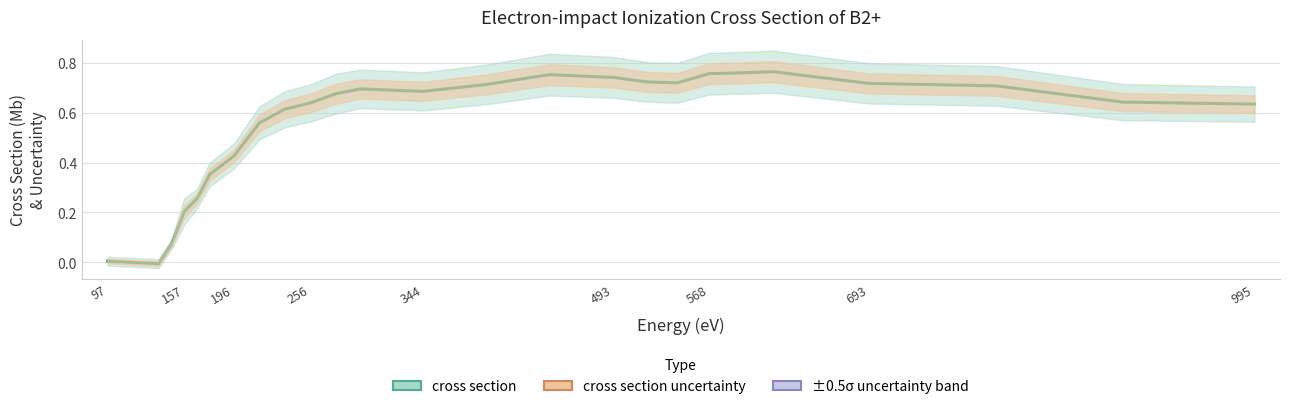

The value at 196 is 0.6. True or false?

False